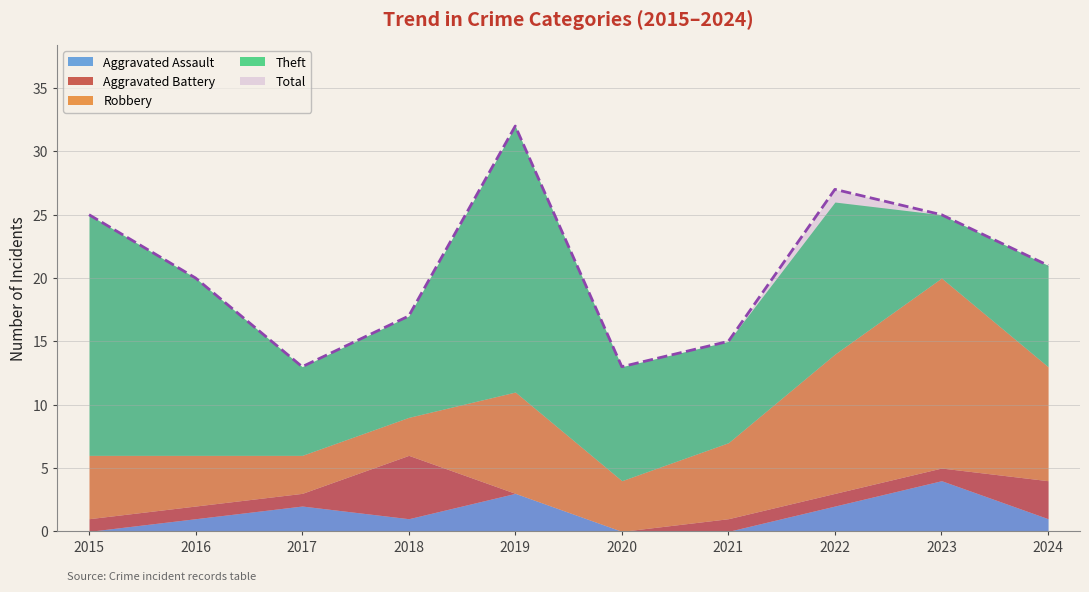

True or false: Robbery has more than 1 points higher than both neighbors.

True